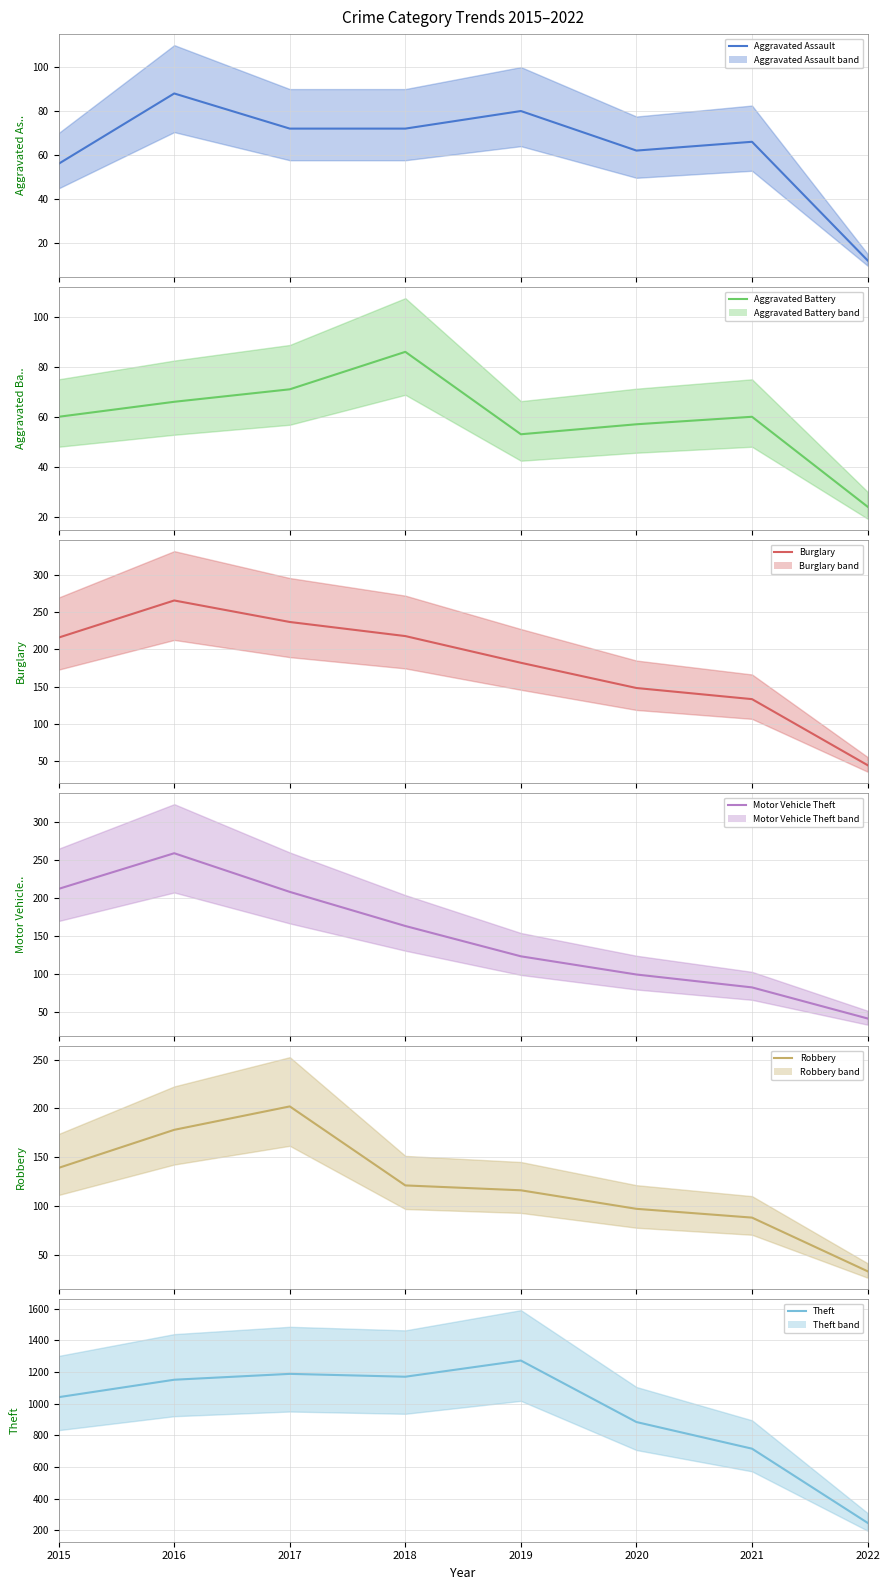

Reading right to left, list all the values displayed in this chart.

Aggravated Assault: 2022=12	2021=66	2020=62	2019=80	2018=72	2017=72	2016=88	2015=56
Aggravated Battery: 2022=24	2021=60	2020=57	2019=53	2018=86	2017=71	2016=66	2015=60
Burglary: 2022=44	2021=133	2020=148	2019=182	2018=218	2017=237	2016=266	2015=216
Motor Vehicle Theft: 2022=41	2021=82	2020=99	2019=123	2018=163	2017=208	2016=259	2015=212
Robbery: 2022=33	2021=88	2020=97	2019=116	2018=121	2017=202	2016=178	2015=139
Theft: 2022=248	2021=716	2020=884	2019=1272	2018=1170	2017=1188	2016=1151	2015=1041